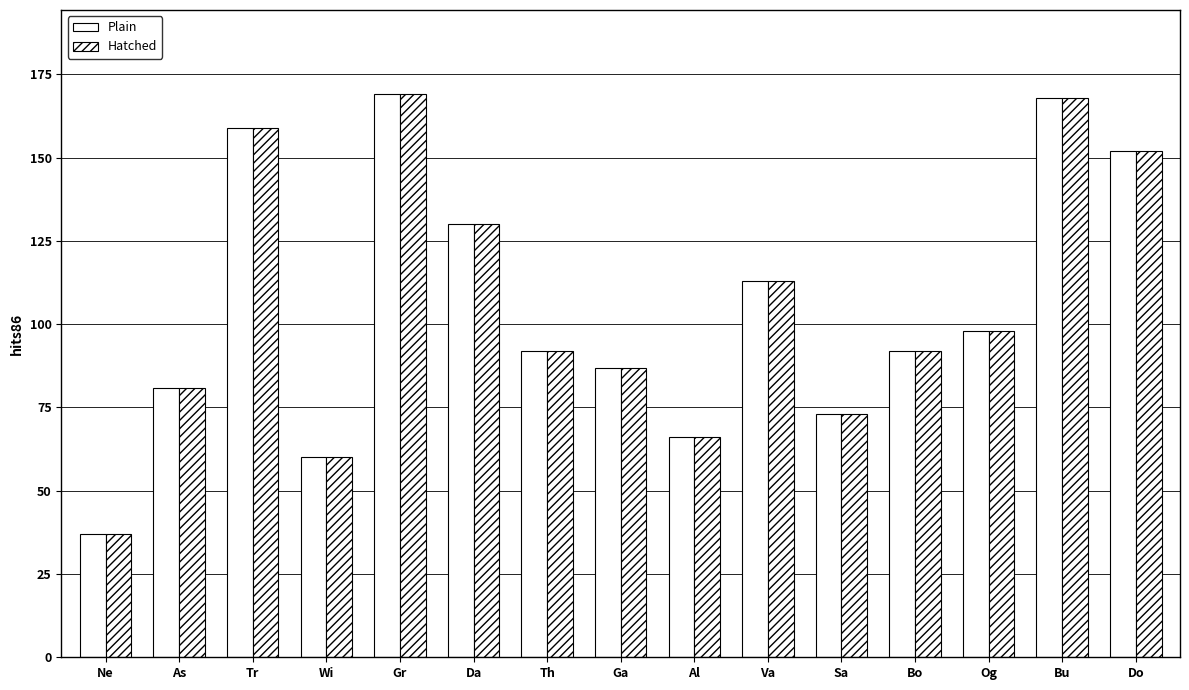

How many groups of bars are there?

15